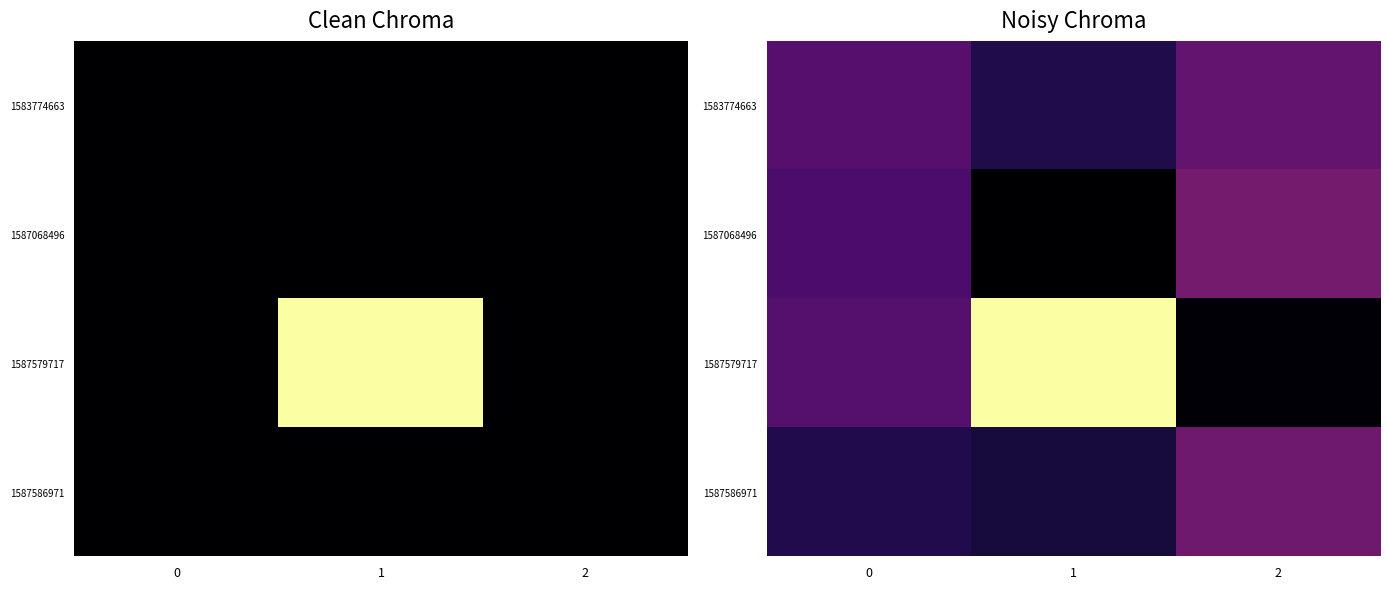

List the series in order of their peak value, highest first.

1587579717, 1587068496, 1587586971, 1583774663